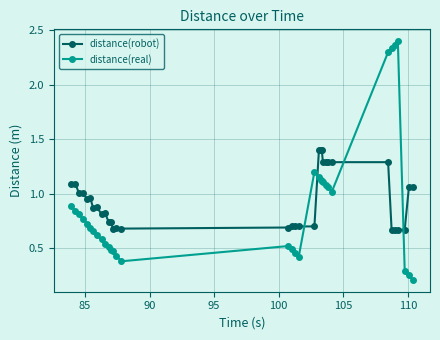

What is the difference between the second highest and second lowest values in the distance(real) series?

2.1